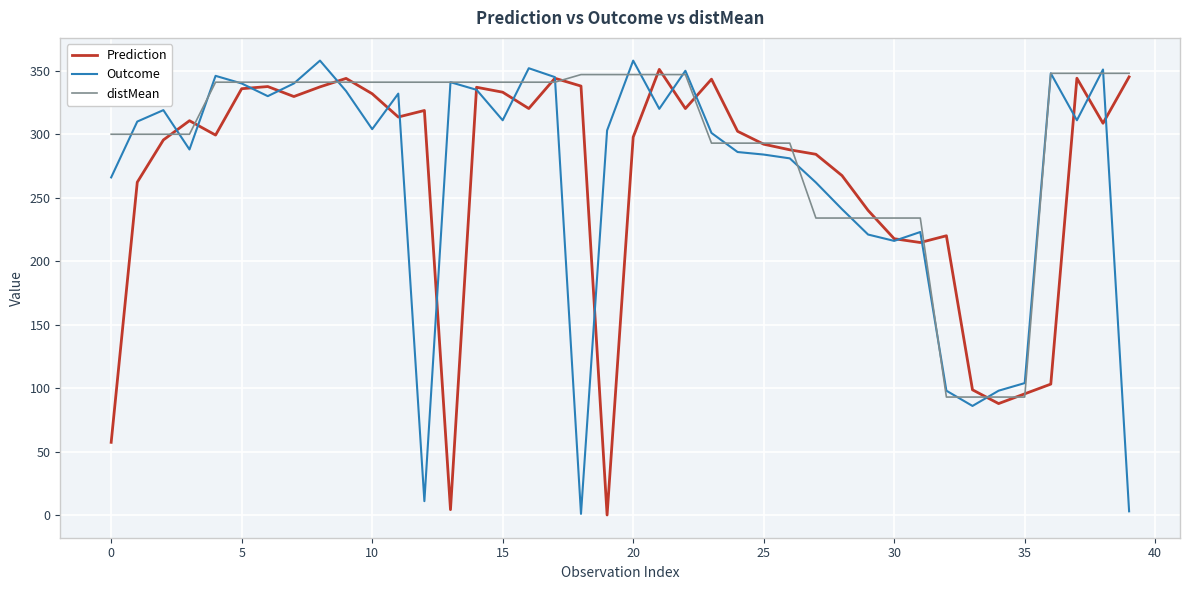

How many lines are shown in the chart?

3